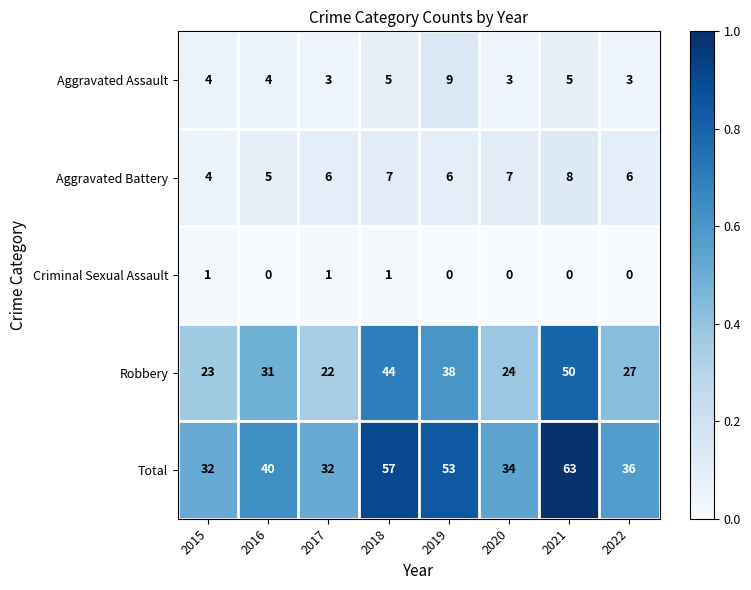

Read the Aggravated Battery value at 2018.

7